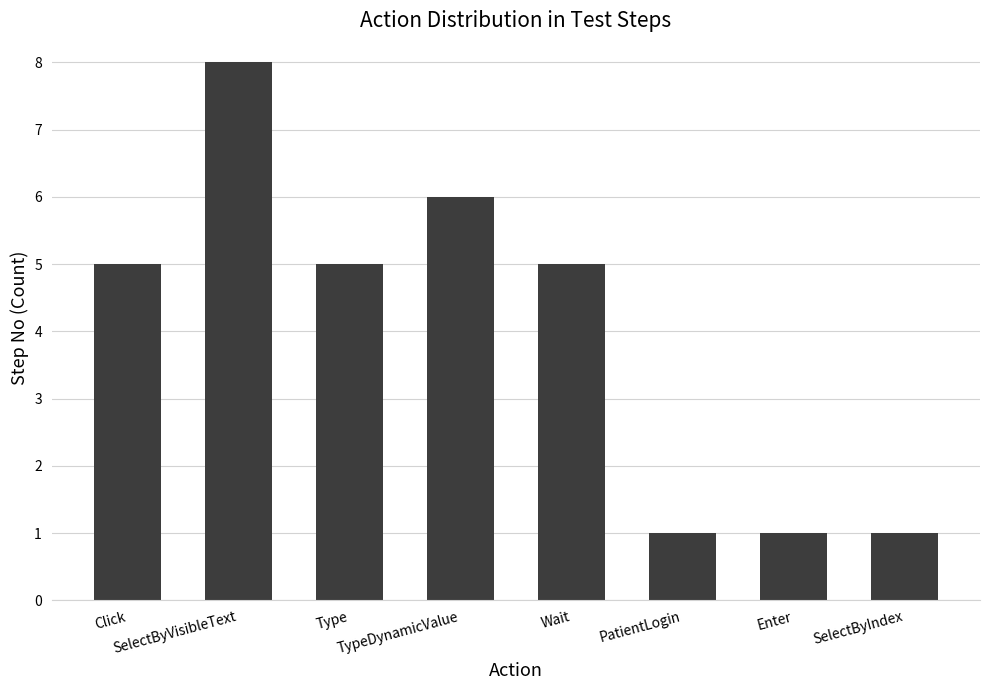

The chart shows a value of 1 at Enter. True or false?

True